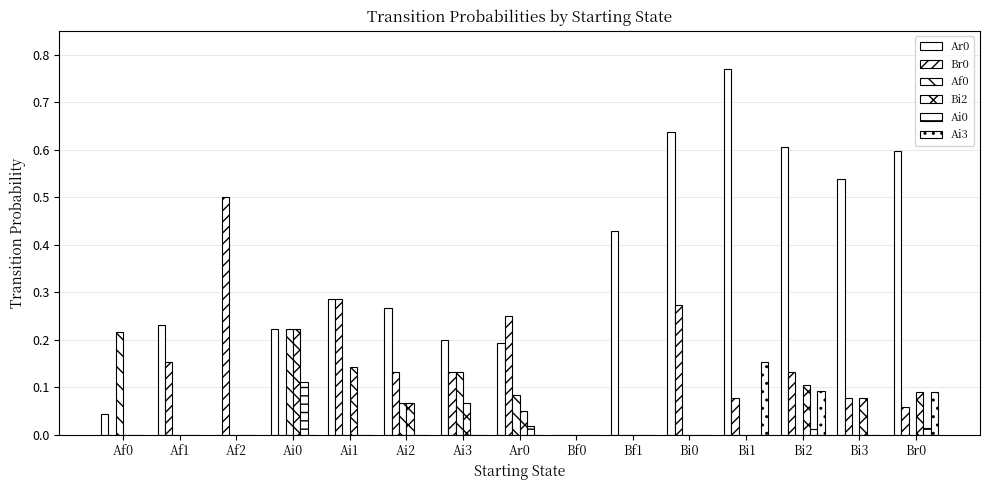

Rank the series by their maximum value, from lowest to highest.

Ai0, Ai3, Af0, Bi2, Br0, Ar0